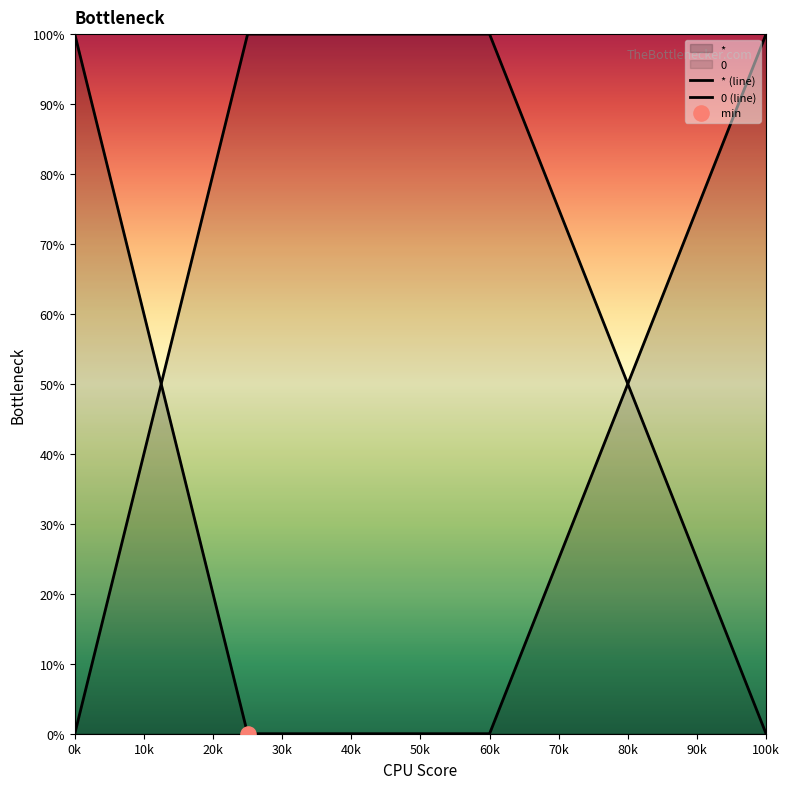

At how many categories does at least one series exceed 18?

4